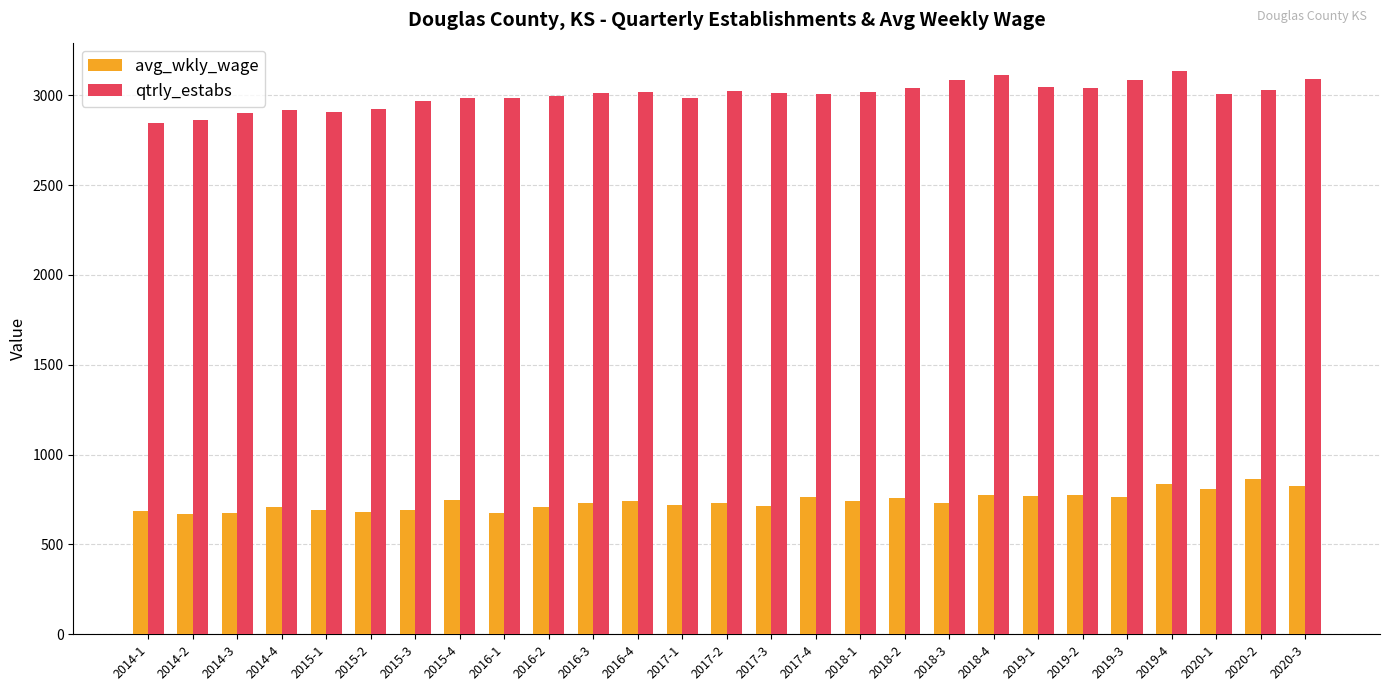

The qtrly_estabs series shows 2010 at 2018-3. True or false?

False